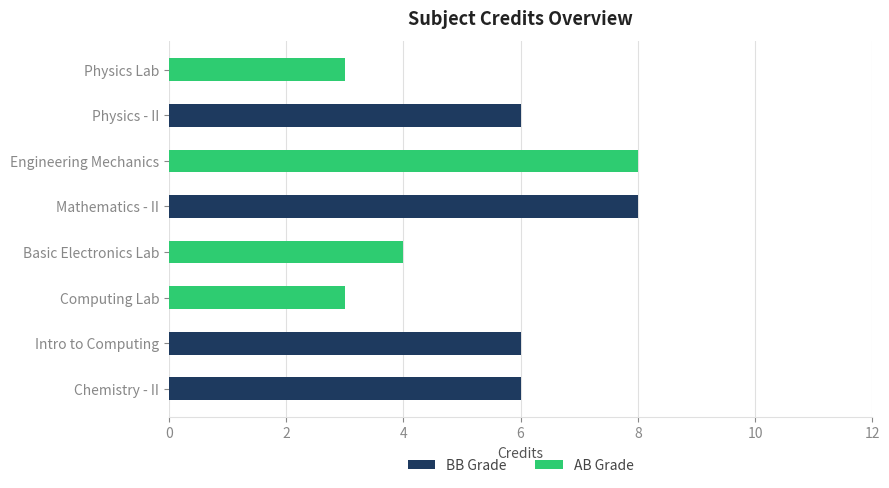

Which series has the largest total across all categories?

BB Grade